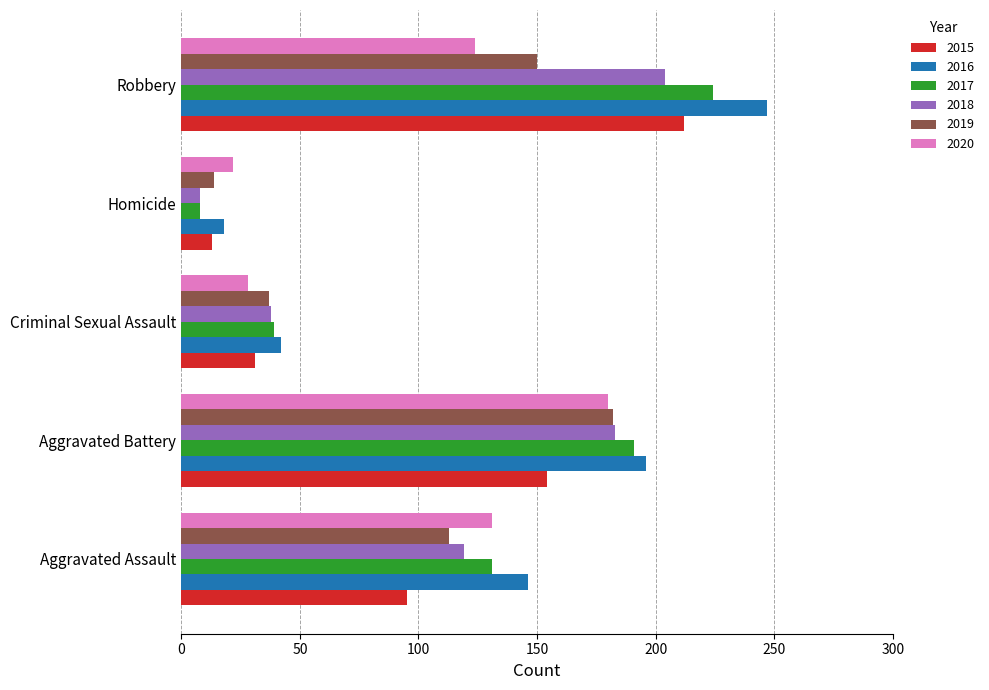

At which label is 2017 closest to 116?

Aggravated Assault